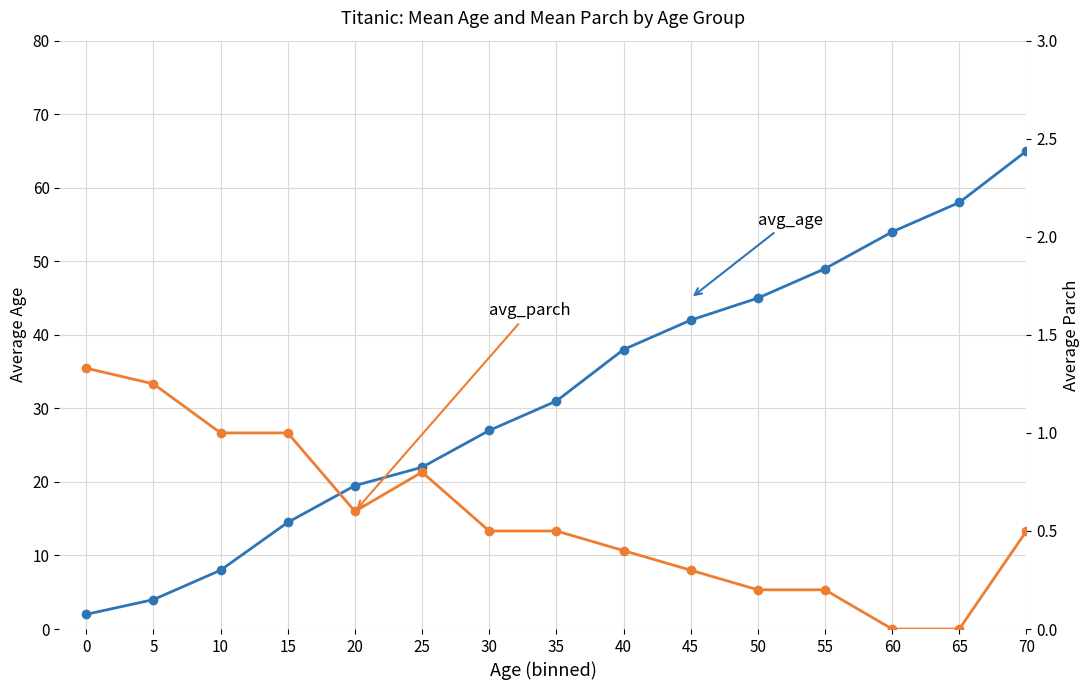

True or false: avg_parch has a value of 0.1 at 45.

False